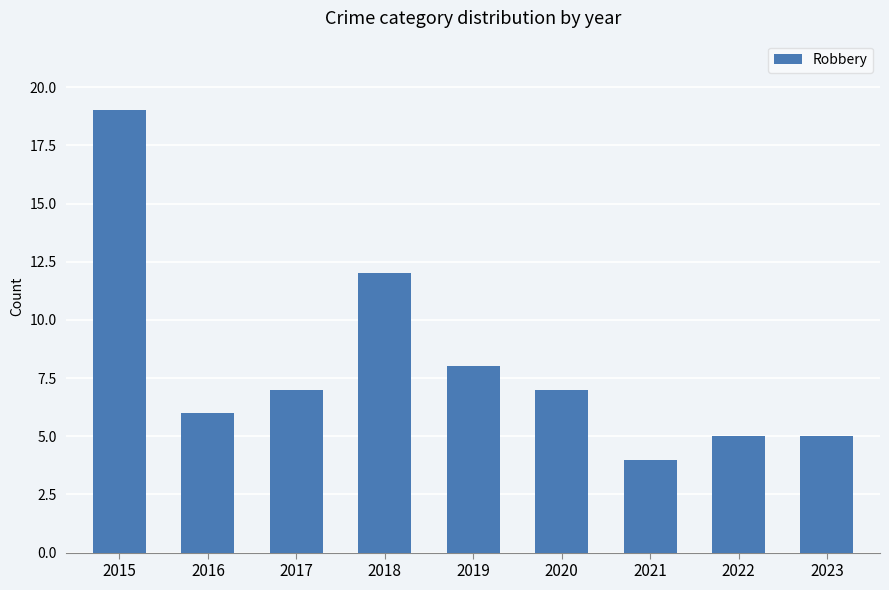

Does the chart contain stacked bars?

No